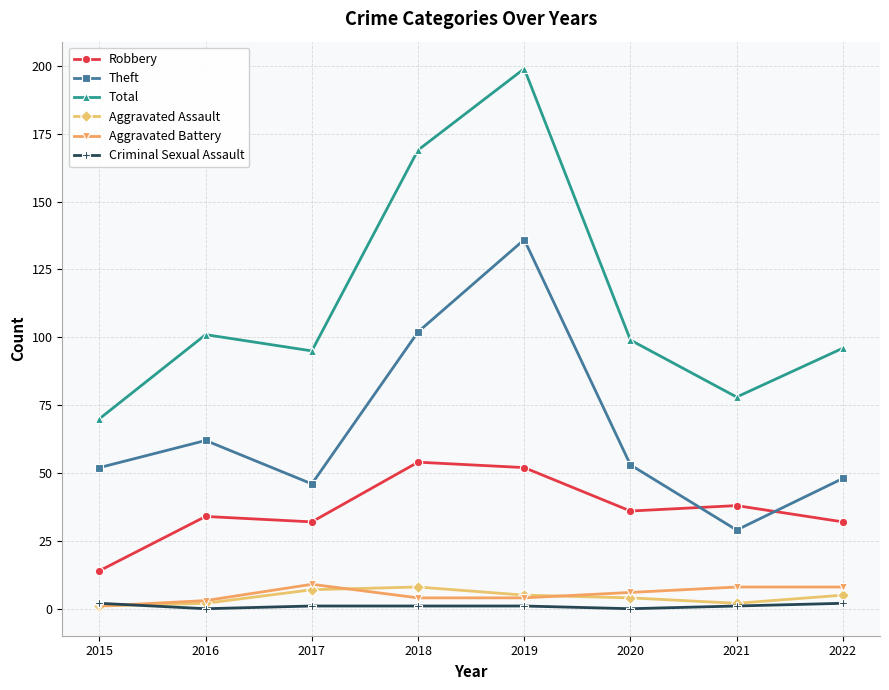

Reading left to right, what are all the values shown in this chart?

Robbery: 2015=14	2016=34	2017=32	2018=54	2019=52	2020=36	2021=38	2022=32
Theft: 2015=52	2016=62	2017=46	2018=102	2019=136	2020=53	2021=29	2022=48
Total: 2015=70	2016=101	2017=95	2018=169	2019=199	2020=99	2021=78	2022=96
Aggravated Assault: 2015=1	2016=2	2017=7	2018=8	2019=5	2020=4	2021=2	2022=5
Aggravated Battery: 2015=1	2016=3	2017=9	2018=4	2019=4	2020=6	2021=8	2022=8
Criminal Sexual Assault: 2015=2	2016=0	2017=1	2018=1	2019=1	2020=0	2021=1	2022=2